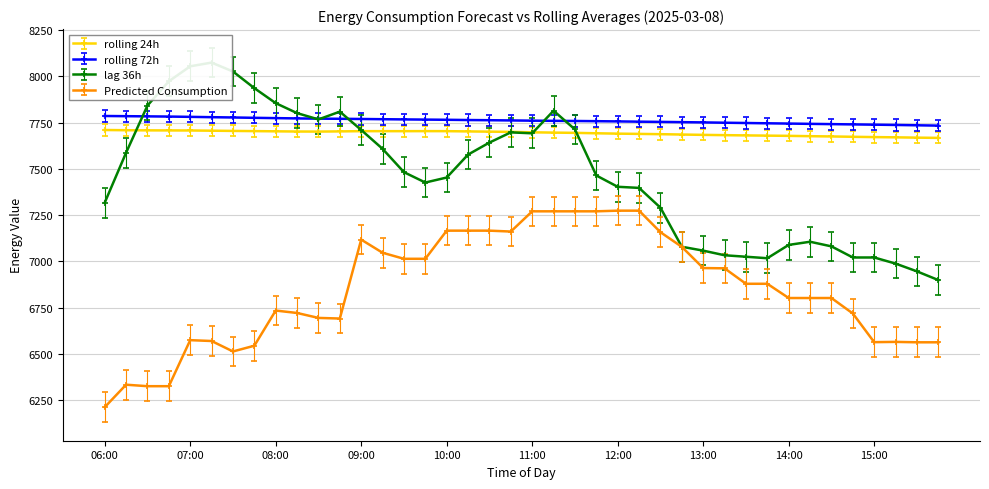

True or false: lag_36h has more than 2 points higher than both neighbors.

True